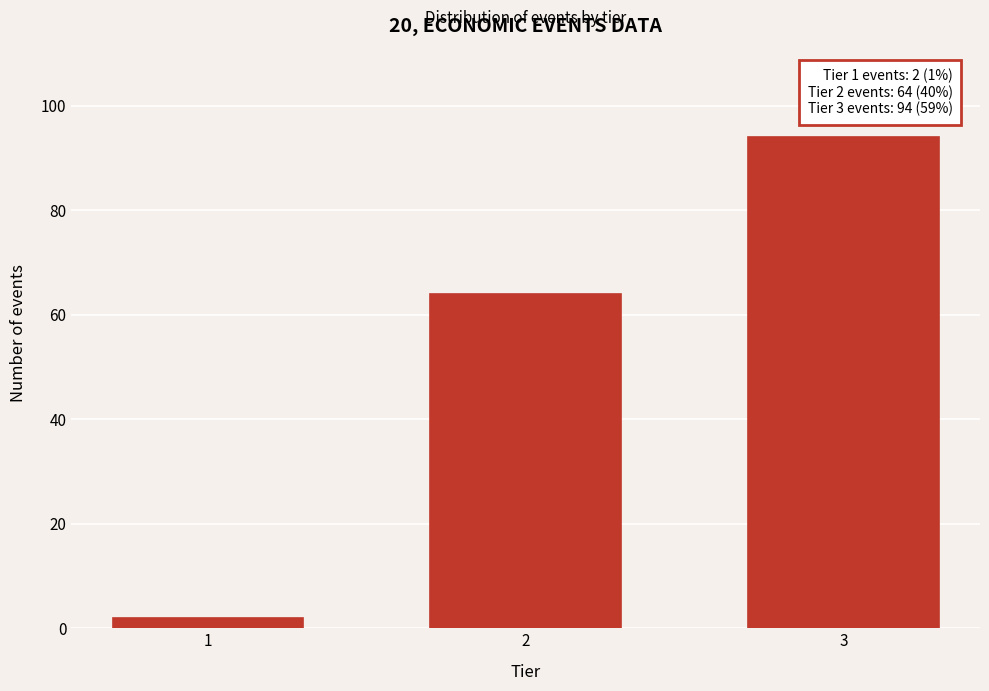

Reading left to right, what are all the values shown in this chart?

2	64	94